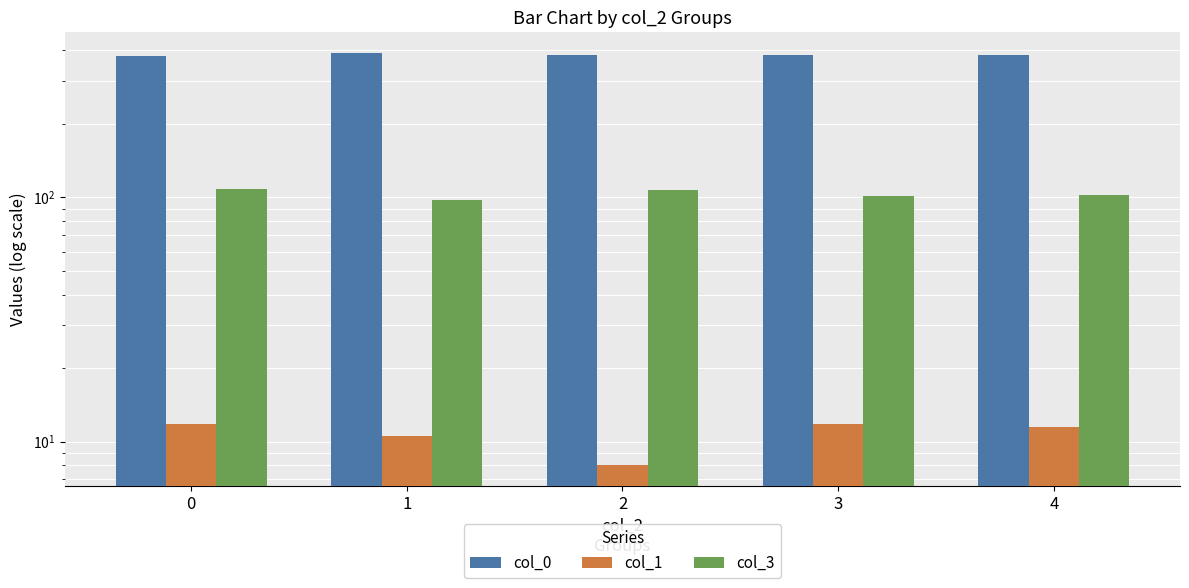

What is the maximum value shown in the chart?

390.8